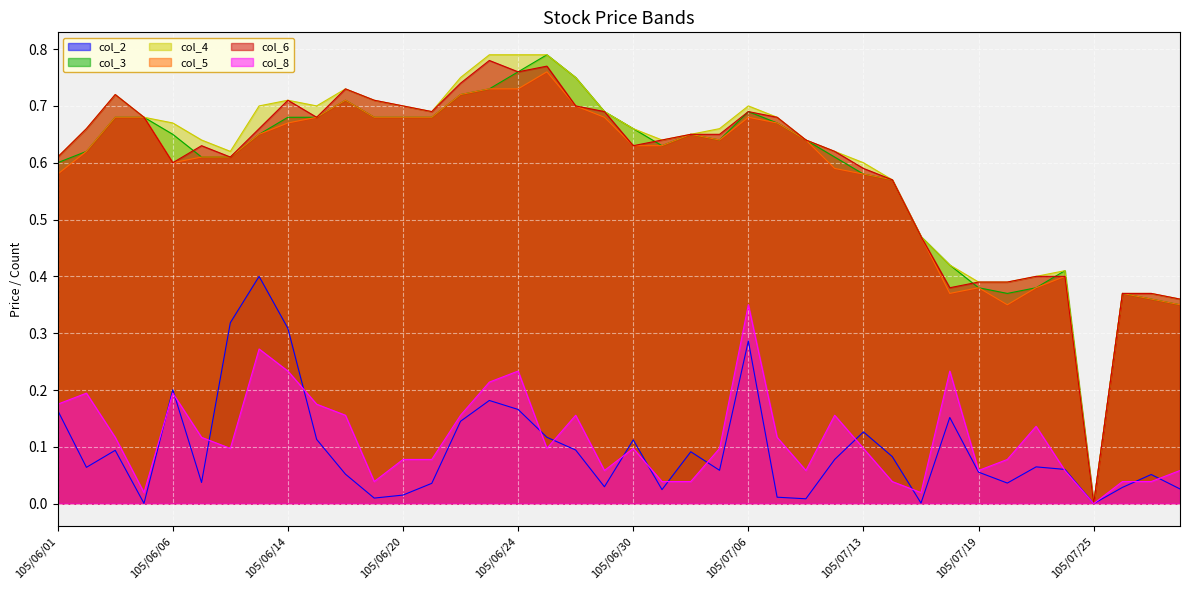

Between 105/06/01 and 105/07/11, which series saw the biggest shift?

col_2